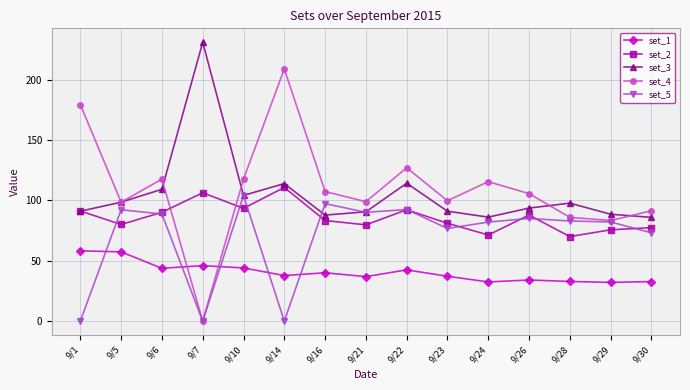

What is the difference between the second highest and second lowest values in the set_4 series?

96.1